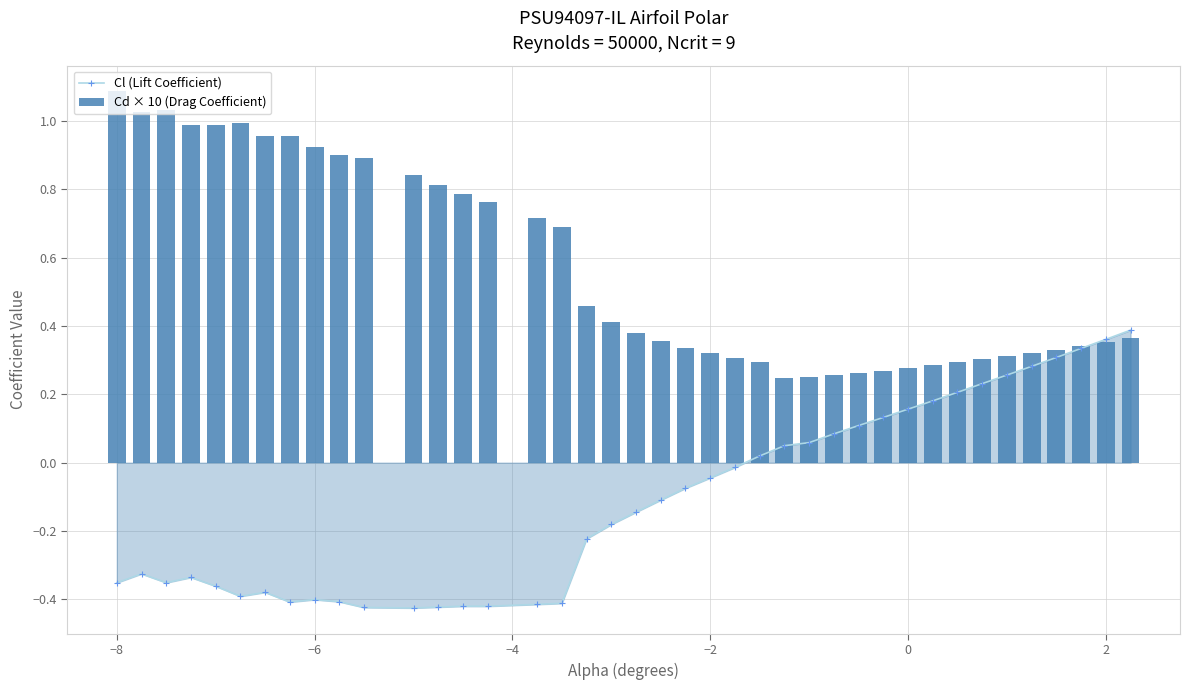

Which series has the largest total across all categories?

Cd × 10 (Drag Coefficient)